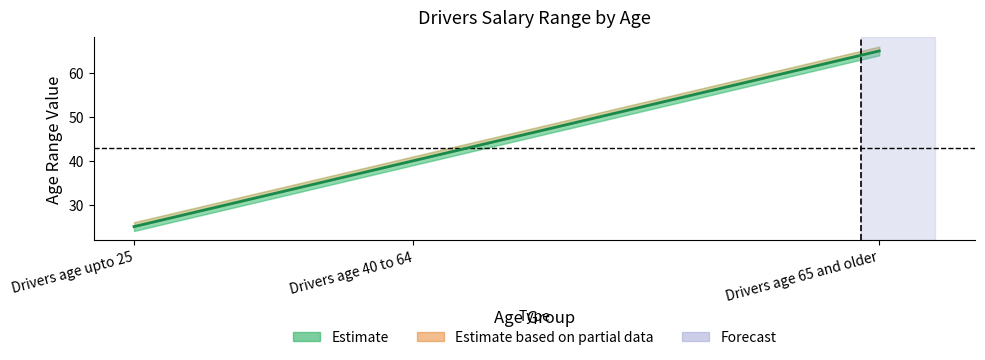

What position from the left is Drivers age 65 and older?

3